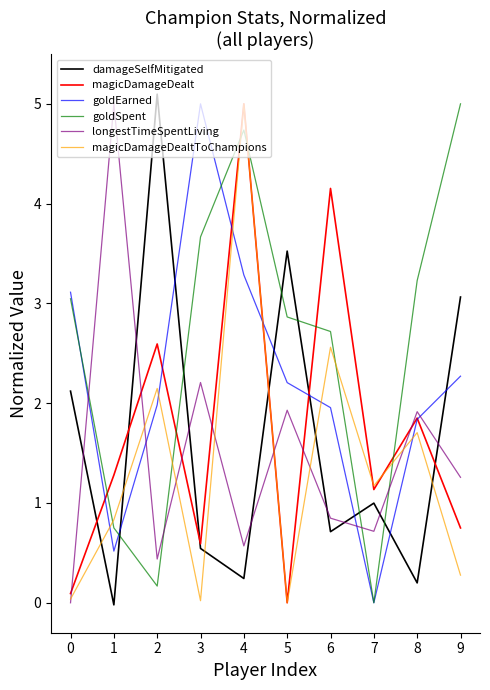

What are all the series names shown in the legend?

damageSelfMitigated, magicDamageDealt, goldEarned, goldSpent, longestTimeSpentLiving, magicDamageDealtToChampions